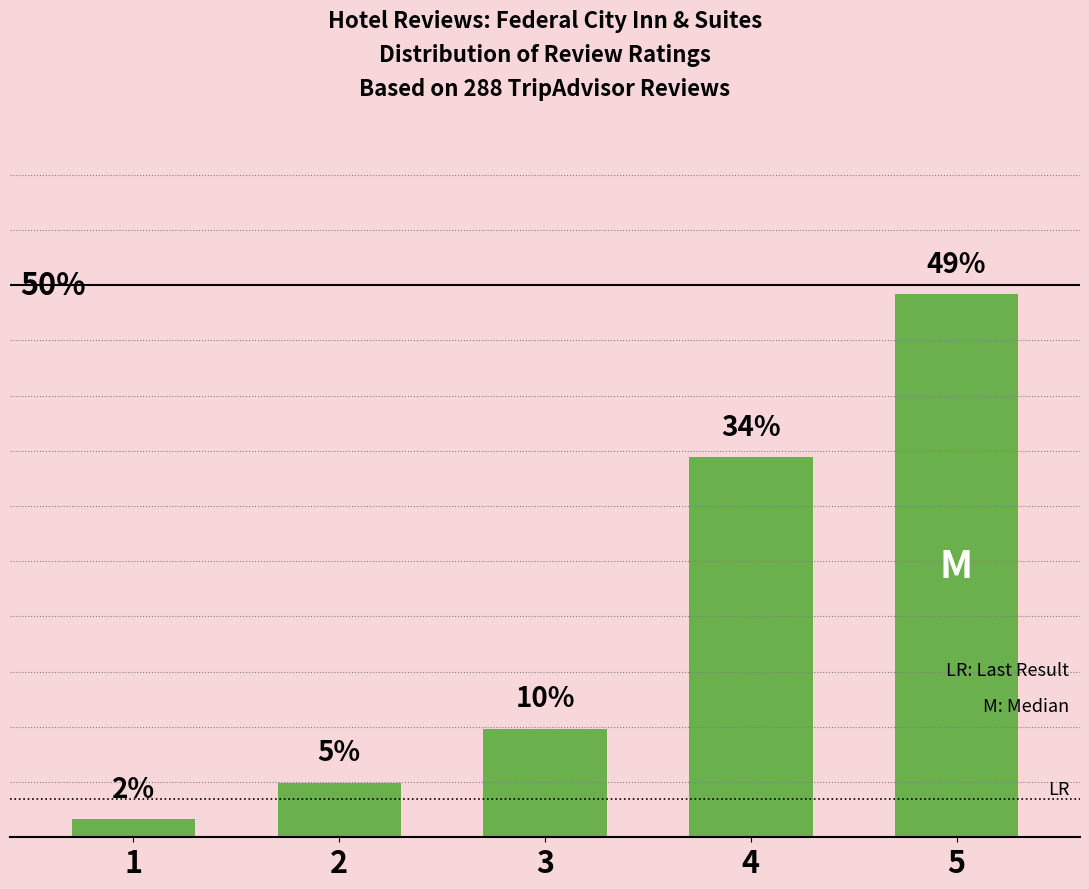

Does the chart contain any negative values?

No